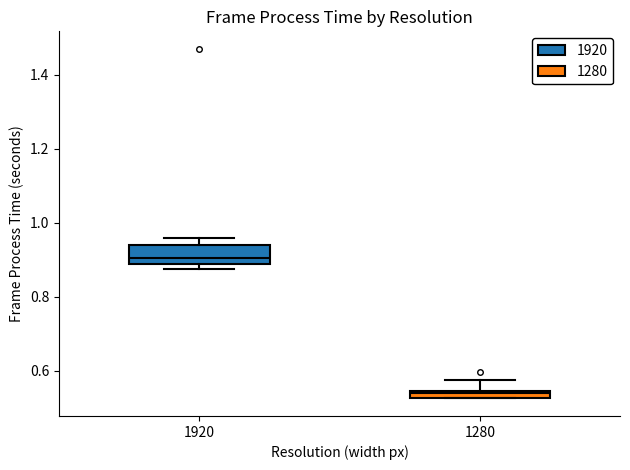

Which box has the highest median line?

1920